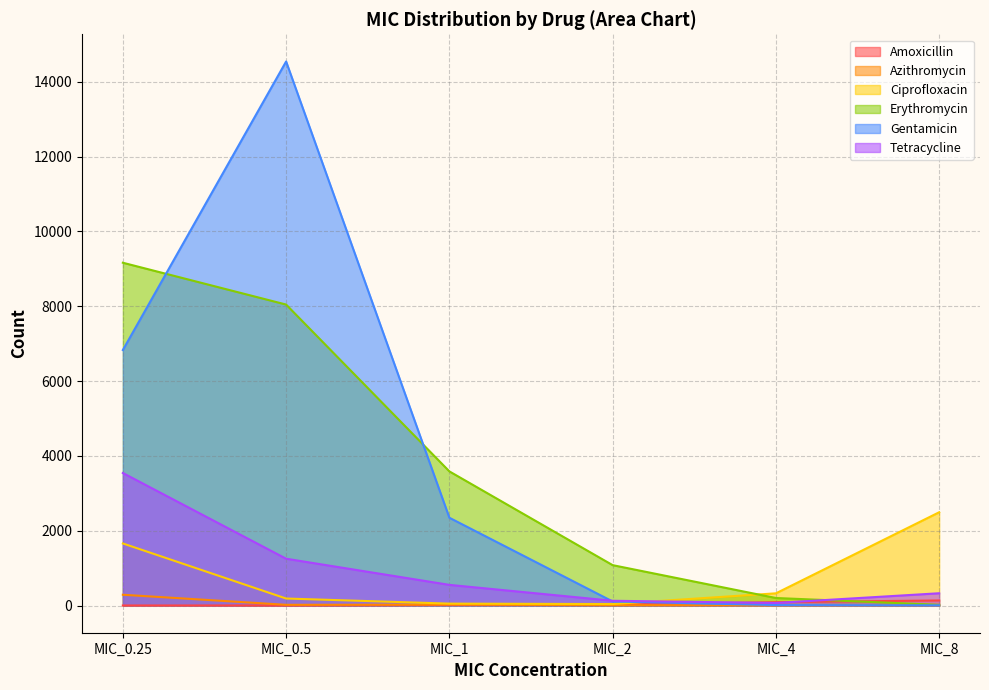

Reading right to left, list all the values displayed in this chart.

Amoxicillin: MIC_8=135	MIC_4=89	MIC_2=27	MIC_1=17	MIC_0.5=1	MIC_0.25=1
Azithromycin: MIC_8=6	MIC_4=3	MIC_2=9	MIC_1=25	MIC_0.5=19	MIC_0.25=288
Ciprofloxacin: MIC_8=2493	MIC_4=326	MIC_2=39	MIC_1=51	MIC_0.5=187	MIC_0.25=1659
Erythromycin: MIC_8=19	MIC_4=201	MIC_2=1079	MIC_1=3585	MIC_0.5=8044	MIC_0.25=9162
Gentamicin: MIC_8=5	MIC_4=12	MIC_2=108	MIC_1=2346	MIC_0.5=14541	MIC_0.25=6829
Tetracycline: MIC_8=328	MIC_4=68	MIC_2=127	MIC_1=552	MIC_0.5=1251	MIC_0.25=3542